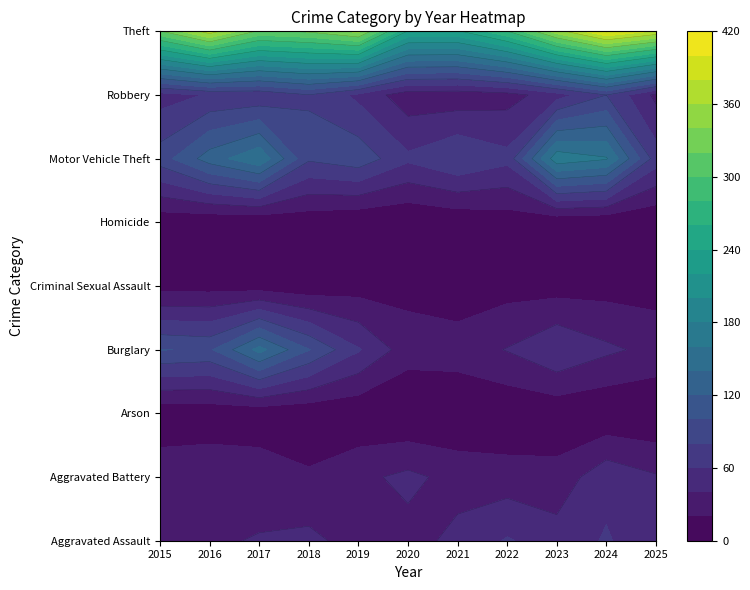

What is the maximum value for Theft?

403